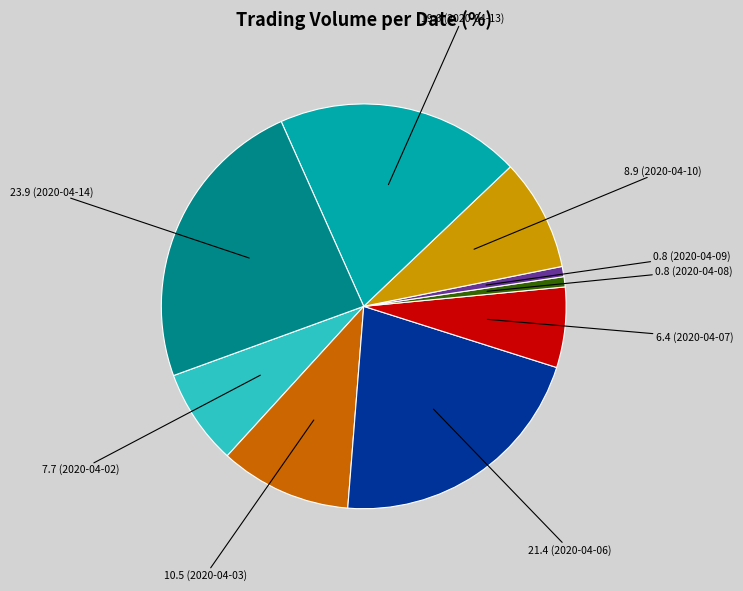

Is there a majority slice in this chart?

No